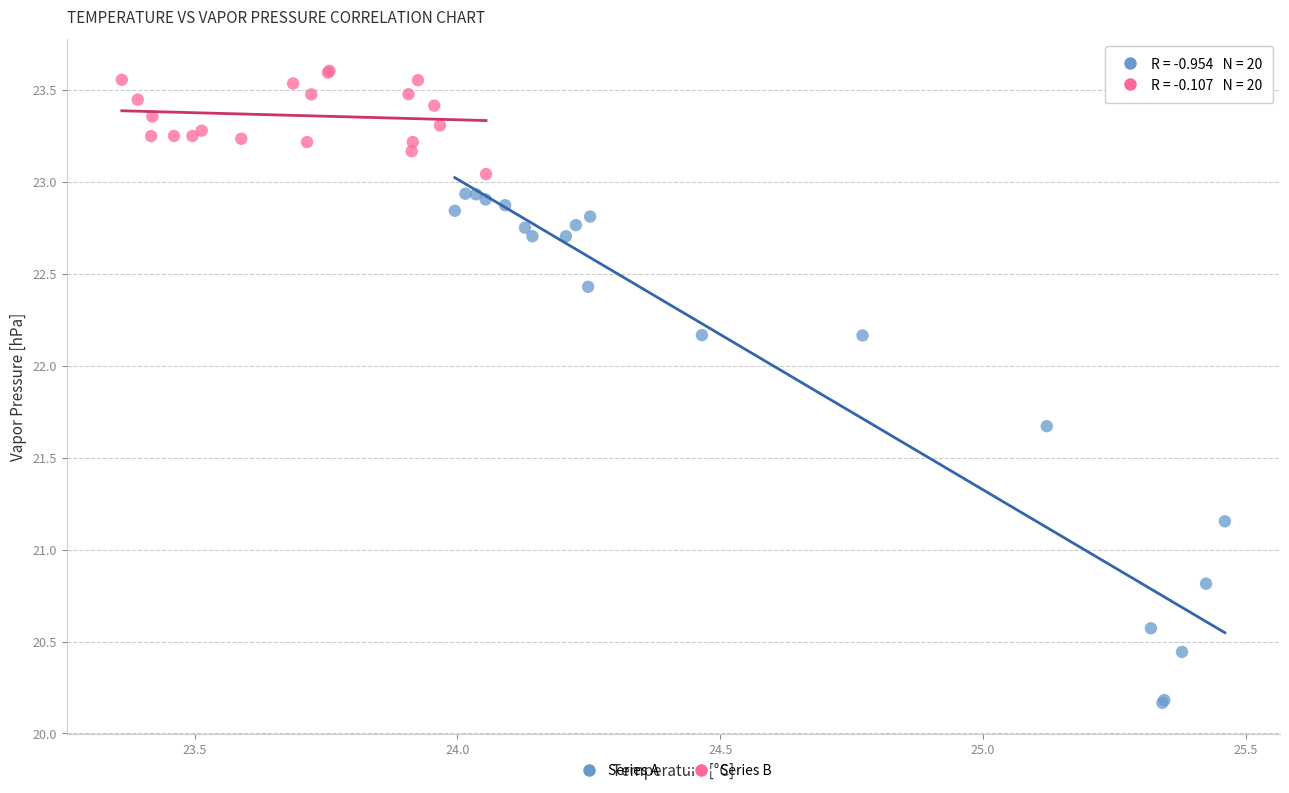

Which series contains the highest Y value?

Series B